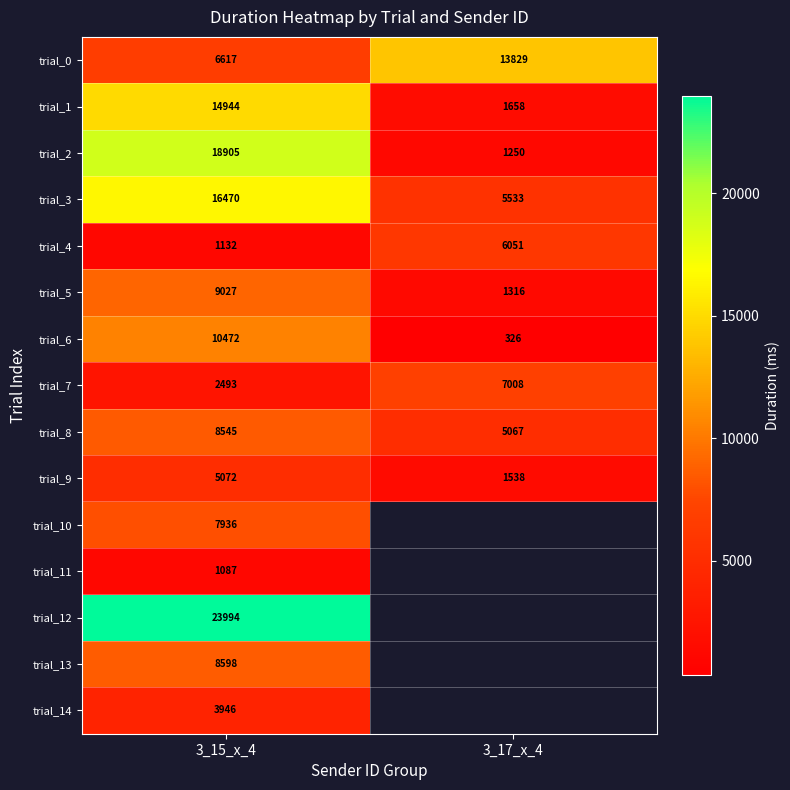

How many distinct data groups are displayed?

15